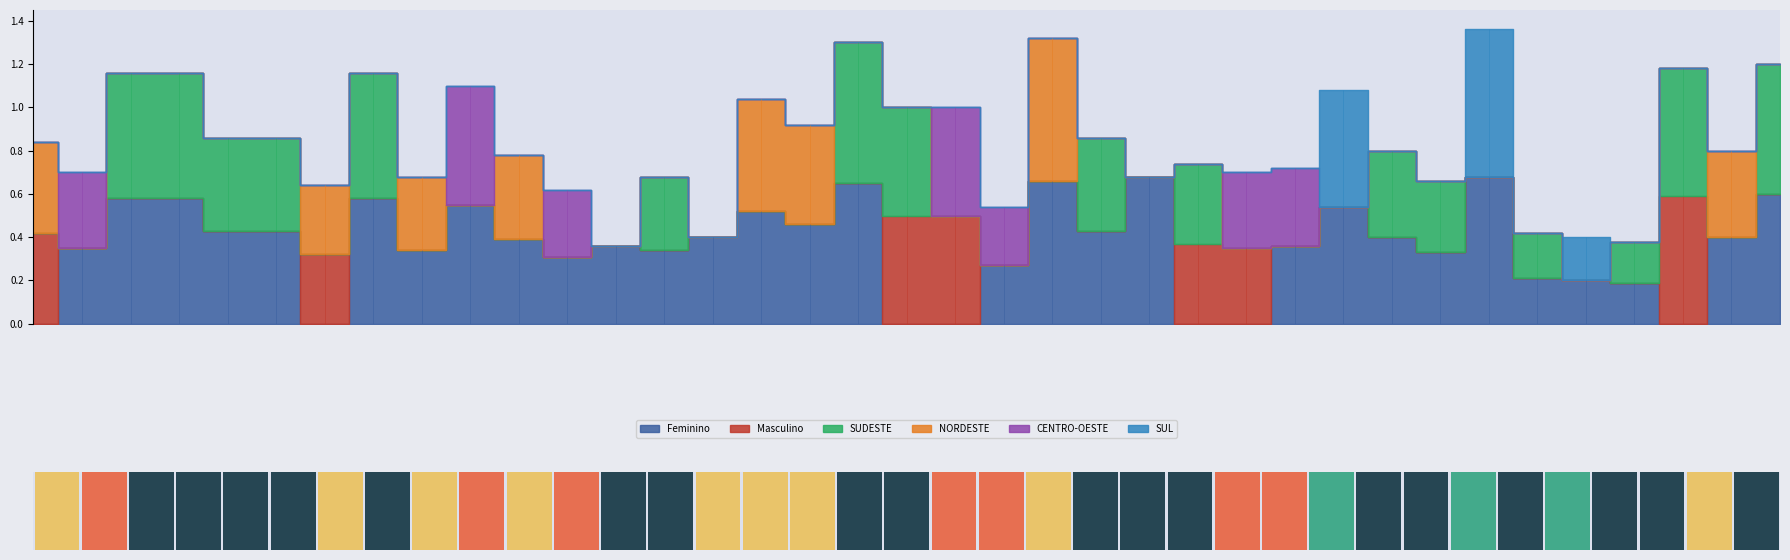

At how many categories does at least one series exceed 0?

37